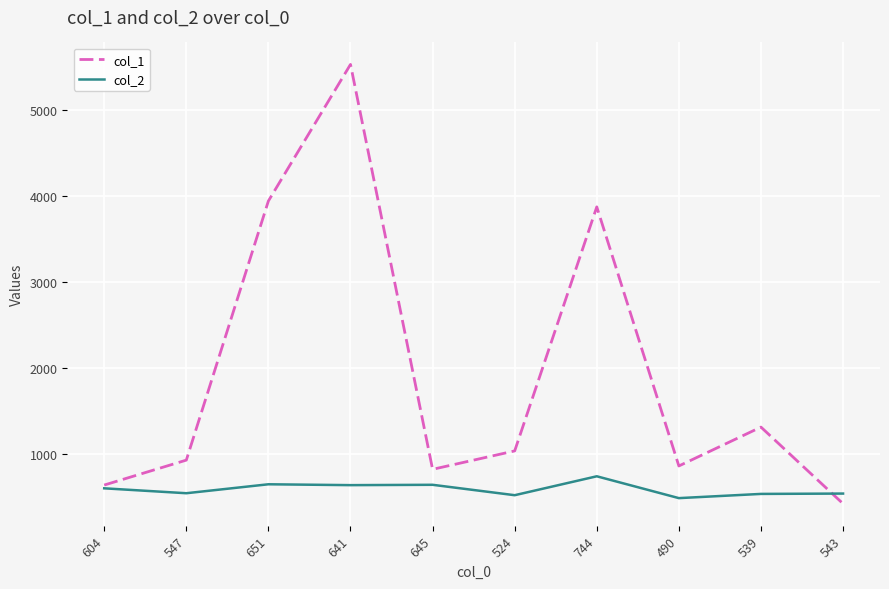

The col_2 series shows 547 at 547. True or false?

True